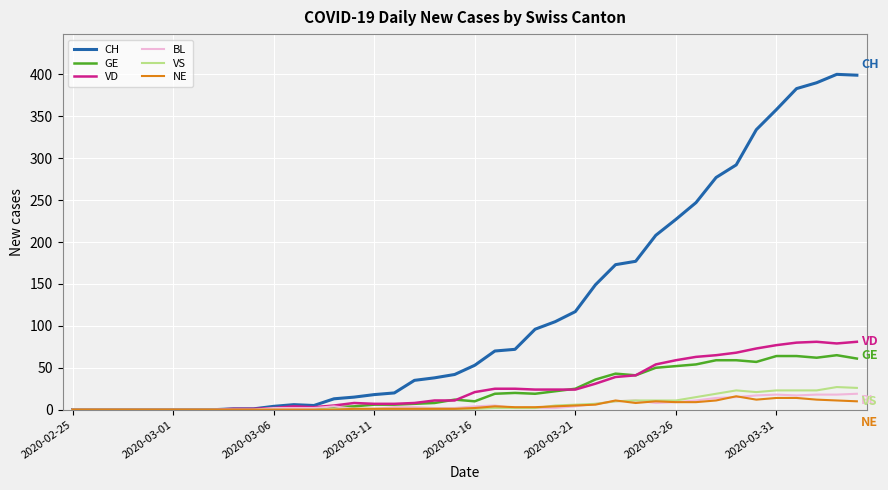

What is the maximum value shown in the chart?

400